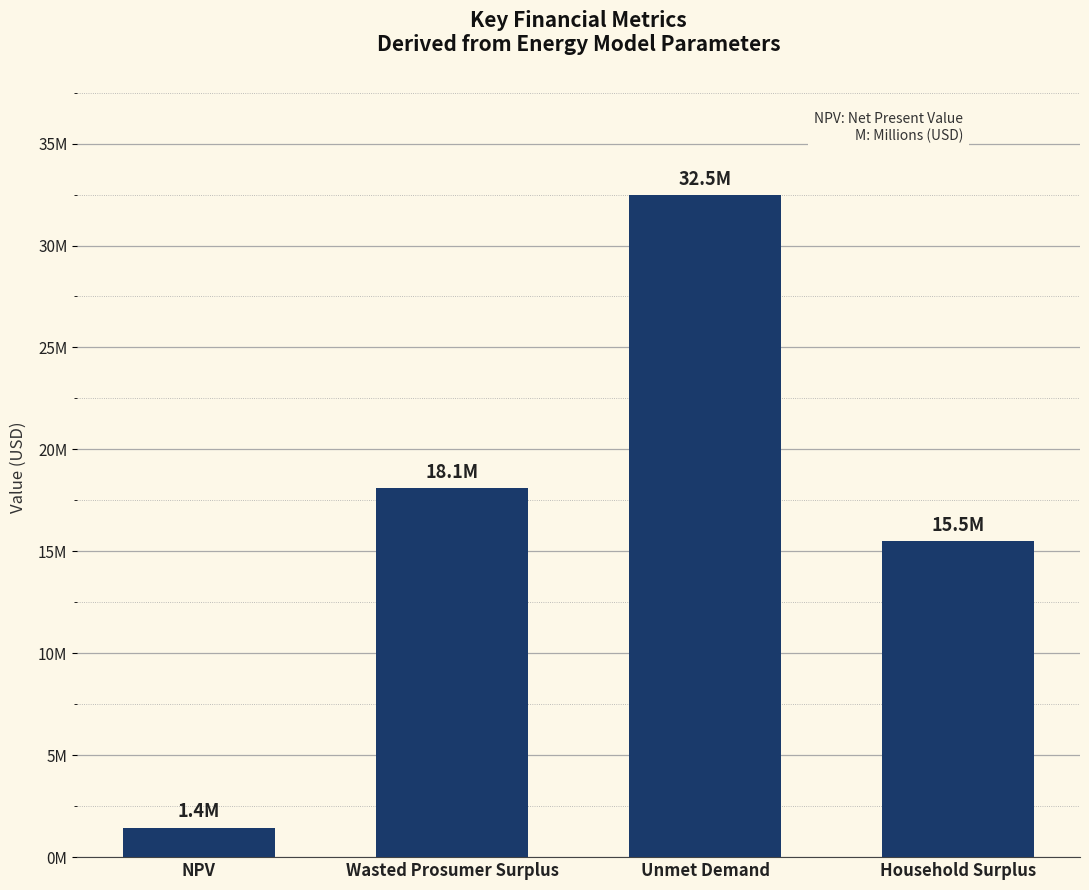

Rank the categories by value from highest to lowest.

Unmet Demand, Wasted Prosumer Surplus, Household Surplus, NPV